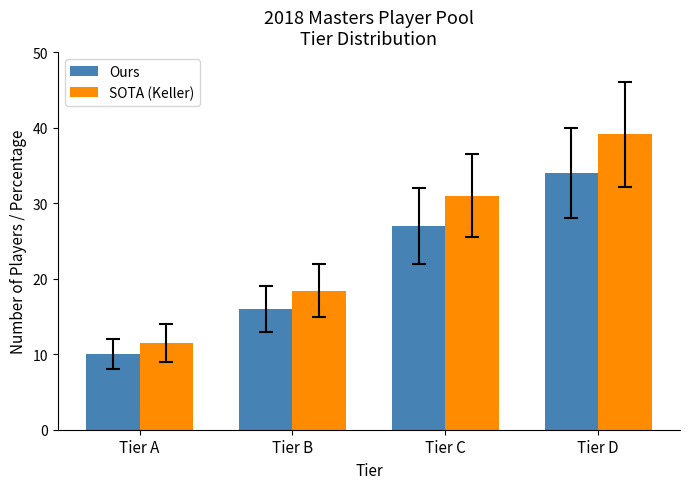

Which series has the largest range (max minus min)?

SOTA (Keller)